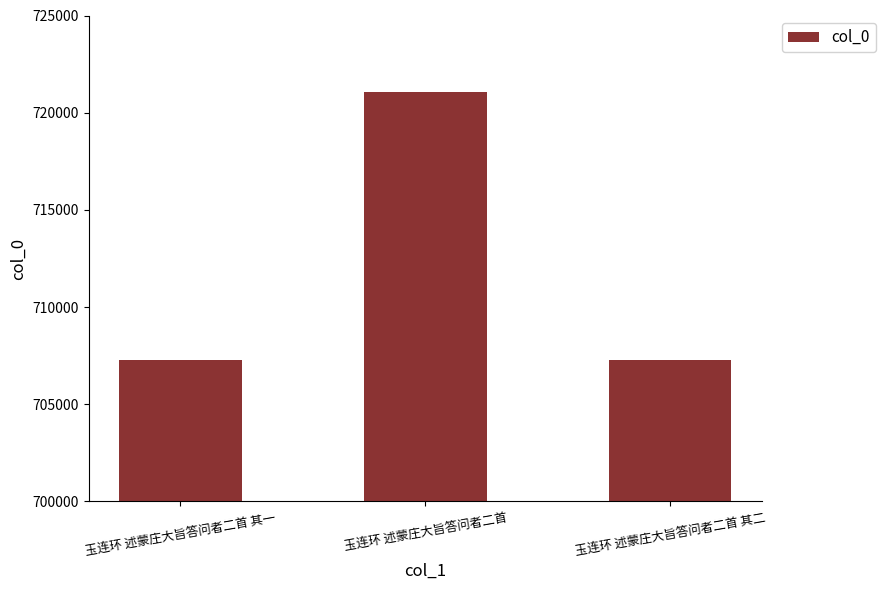

How many data points are less than 707294?

1